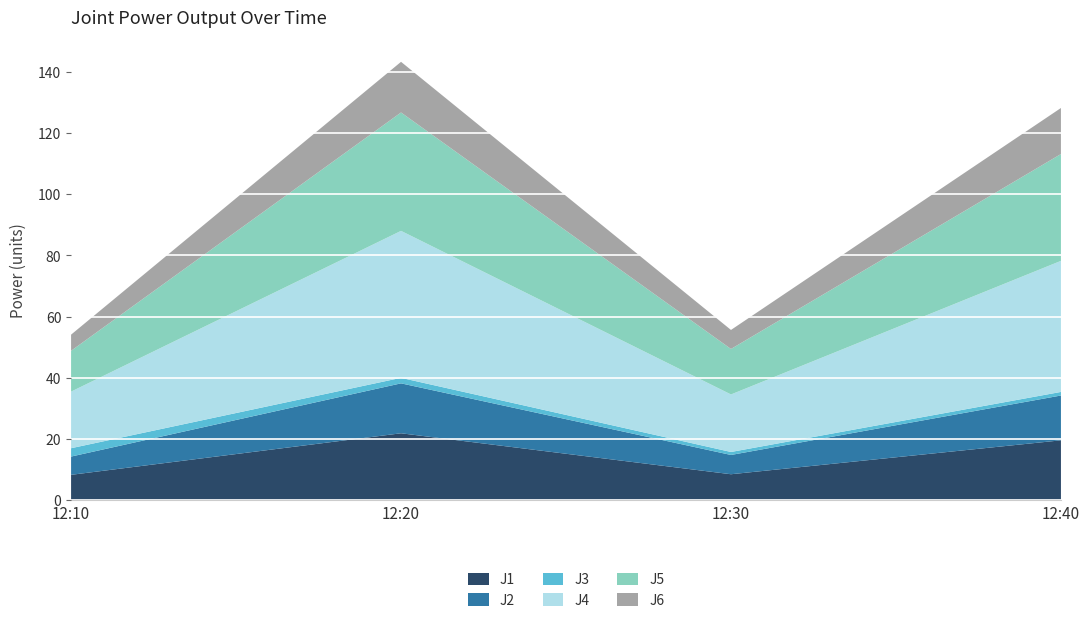

Reading right to left, transcribe all the data shown in this chart.

J1: 19.6	8.5	21.9	8.3
J2: 14.7	6.3	16.3	6.0
J3: 1.2	1.0	1.8	2.7
J4: 42.8	18.8	48.0	18.5
J5: 34.9	14.9	38.7	13.3
J6: 15.1	6.2	16.6	5.3